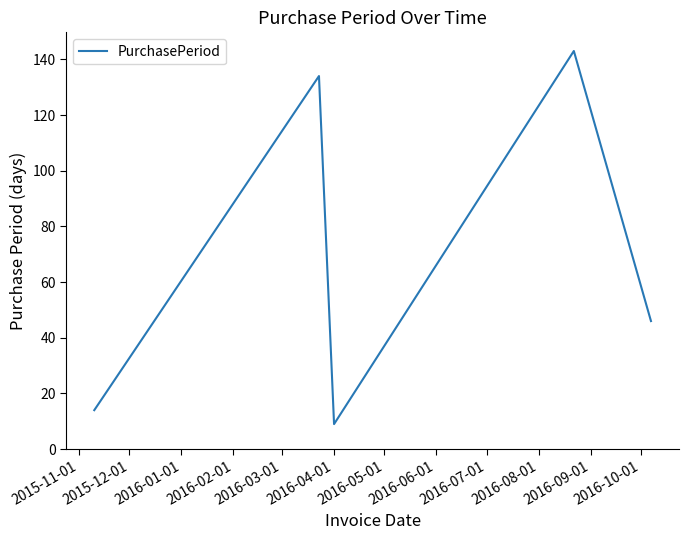

What is the maximum value shown in the chart?

143